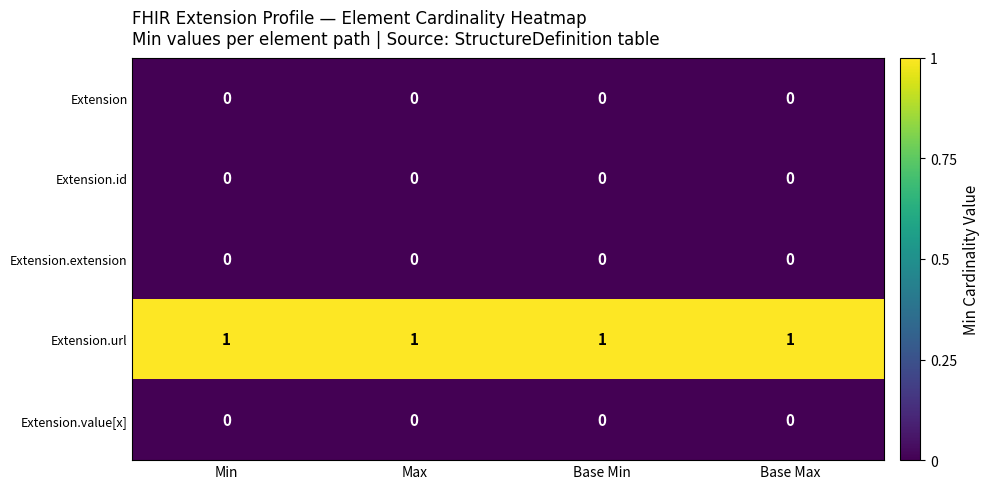

The Extension.url series shows 1 at Base Max. True or false?

True